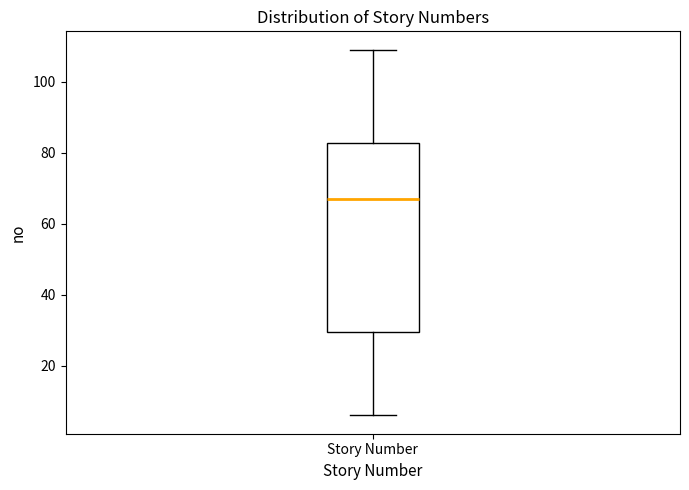

Transcribe this box plot: give where the median line is, the range the box spans, and where the two whiskers end, as read against the y-axis. The values are not printed on the chart, so give them approximately, as read against the axis.

median 68, box 30 to 82, whiskers 6 to 110